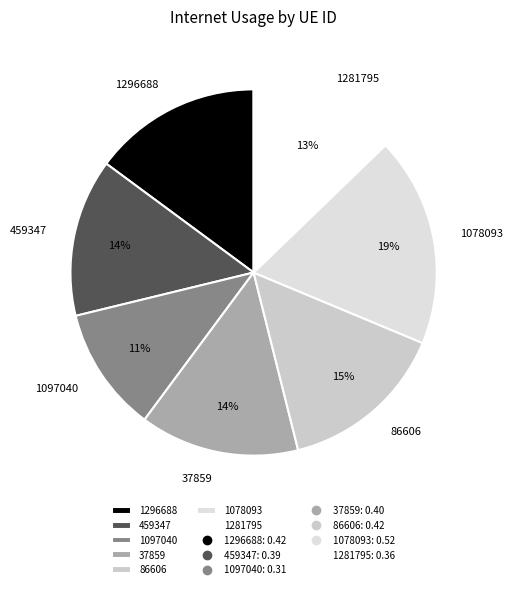

To the nearest percent, what is the combined percentage of 459347 and 1097040?

25%